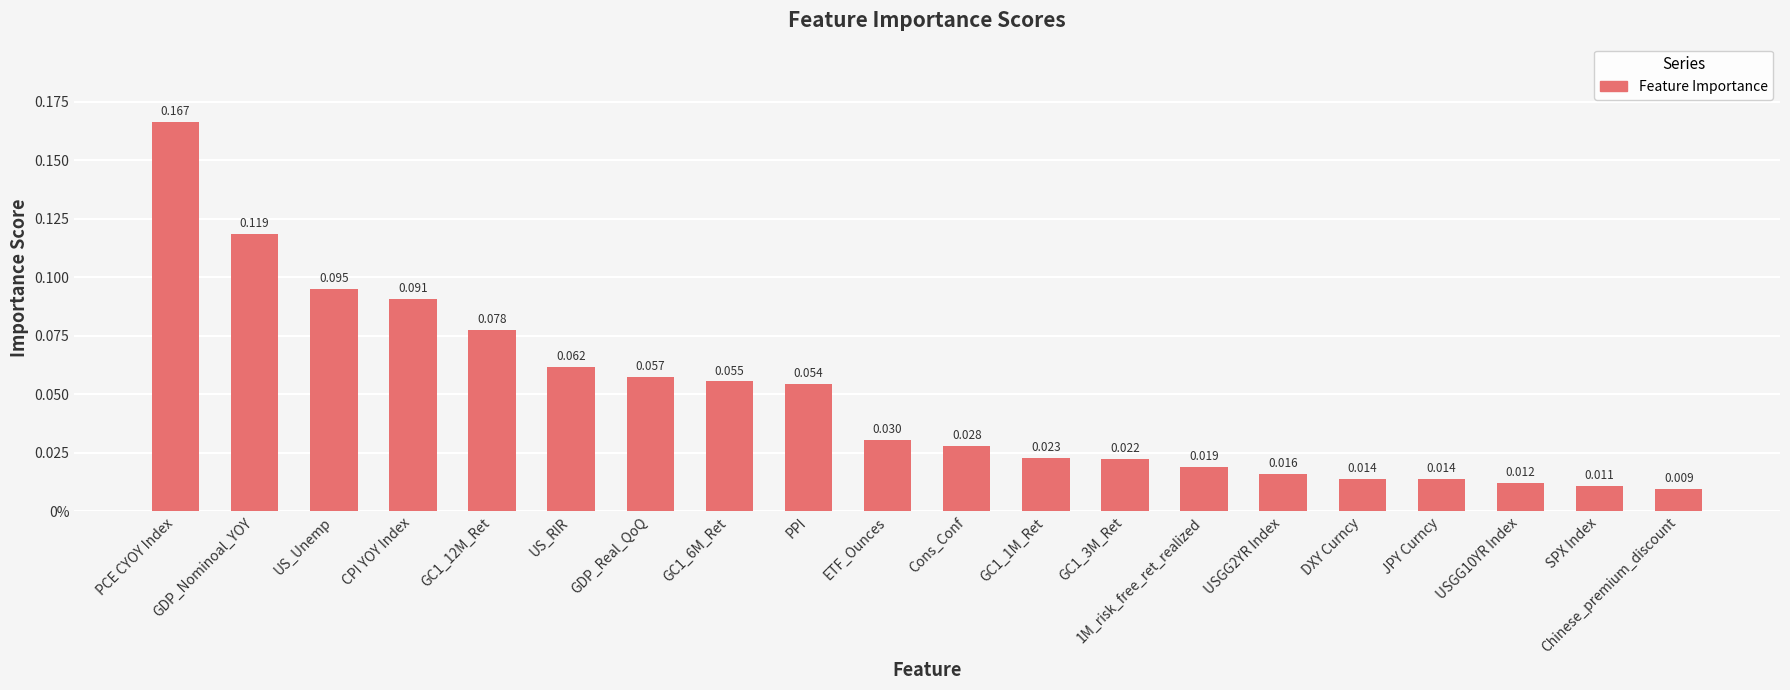

Reading right to left, extract all data points from this chart.

Chinese_premium_discount=0.0	SPX Index=0.0	USGG10YR Index=0.0	JPY Curncy=0.0	DXY Curncy=0.0	USGG2YR Index=0.0	1M_risk_free_ret_realized=0.0	GC1_3M_Ret=0.0	GC1_1M_Ret=0.0	Cons_Conf=0.0	ETF_Ounces=0.0	PPI=0.1	GC1_6M_Ret=0.1	GDP_Real_QoQ=0.1	US_RIR=0.1	GC1_12M_Ret=0.1	CPI YOY Index=0.1	US_Unemp=0.1	GDP_Nominoal_YOY=0.1	PCE CYOY Index=0.2